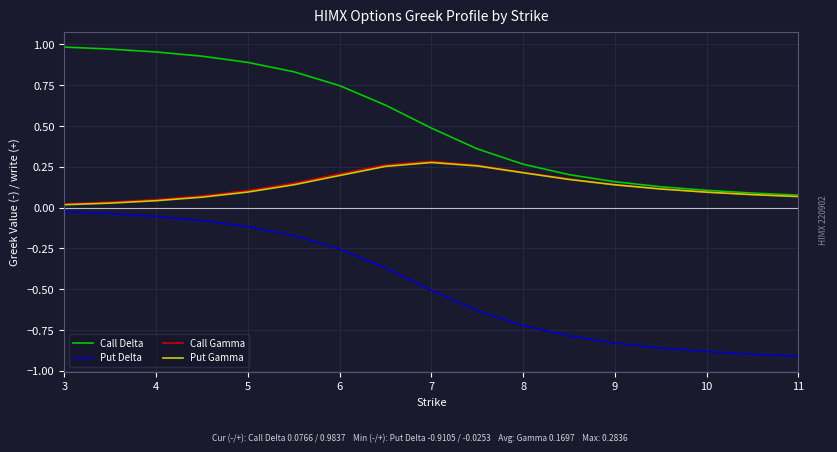

True or false: Put Gamma and Put Delta cross at least once.

False